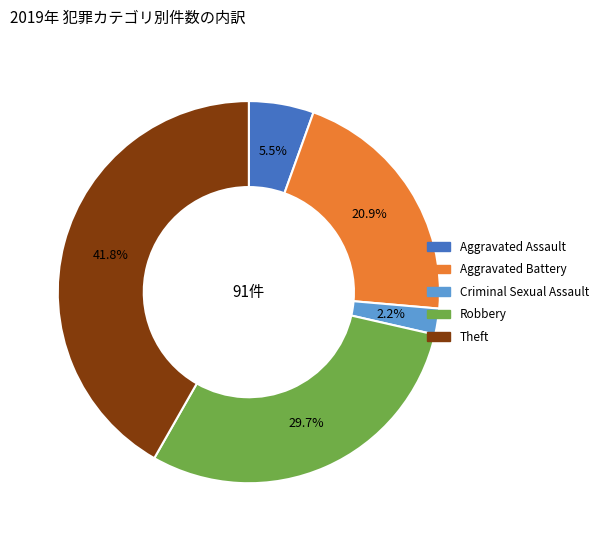

Is there any slice that represents more than half of the pie?

No